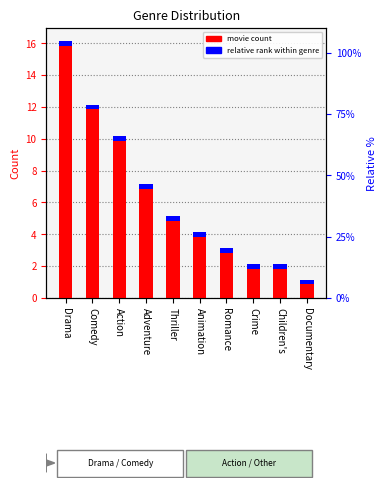

What is the label of the 7th bar from the right?

Adventure